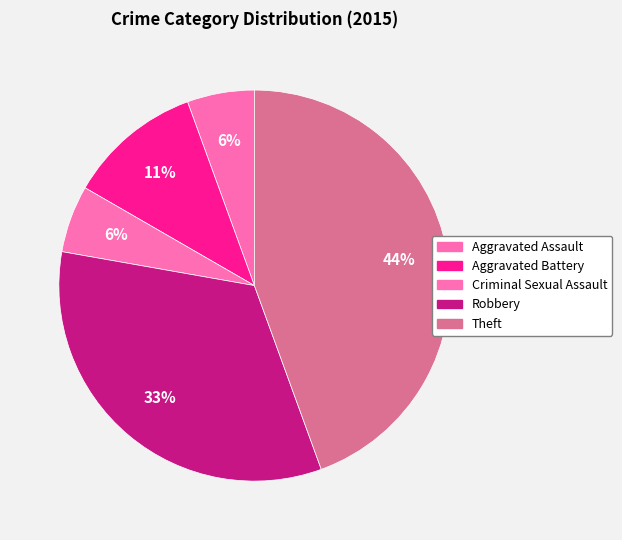

Which slice is the largest?

Theft